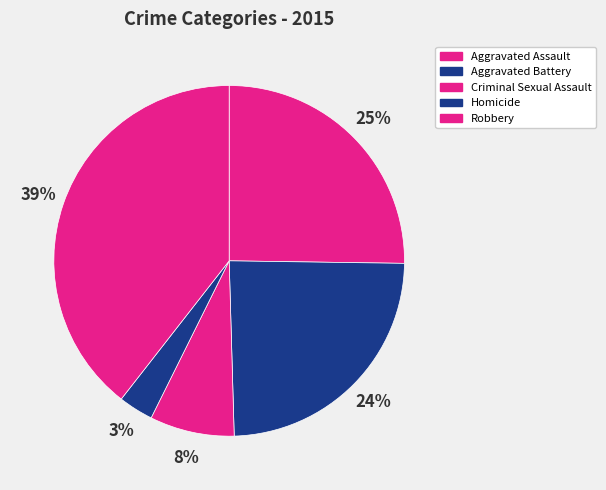

How many segments does this pie chart have?

5